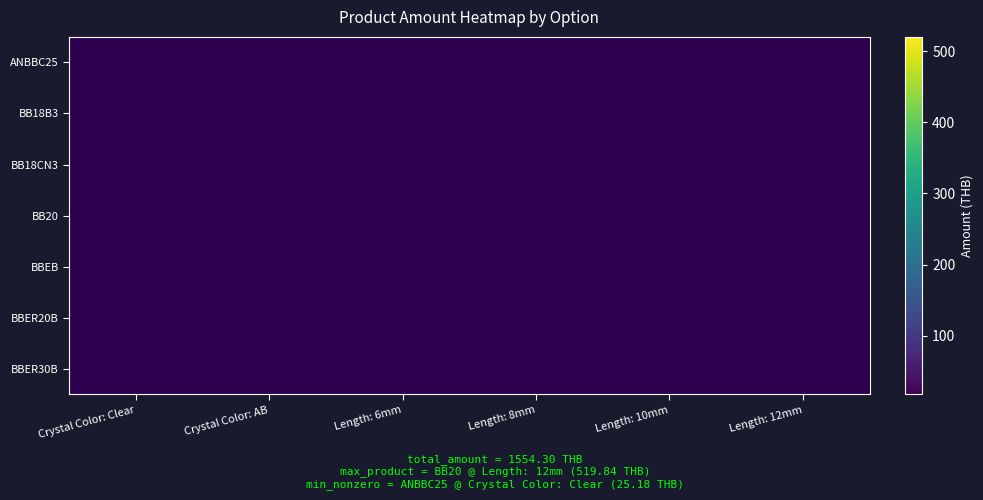

The BB18CN3 series shows 11.4 at Length: 6mm. True or false?

False